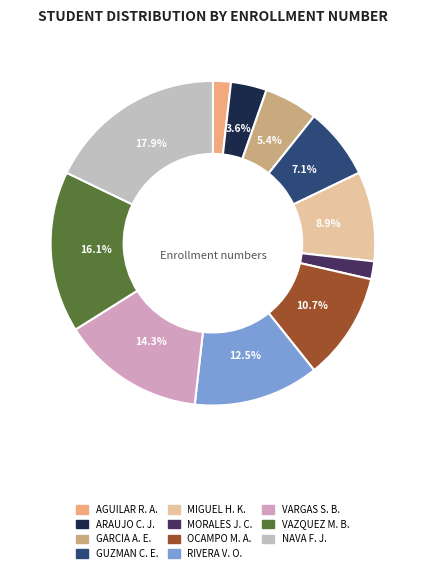

Which category has the smallest portion of the pie?

AGUILAR RODRIGUEZ ARTURO